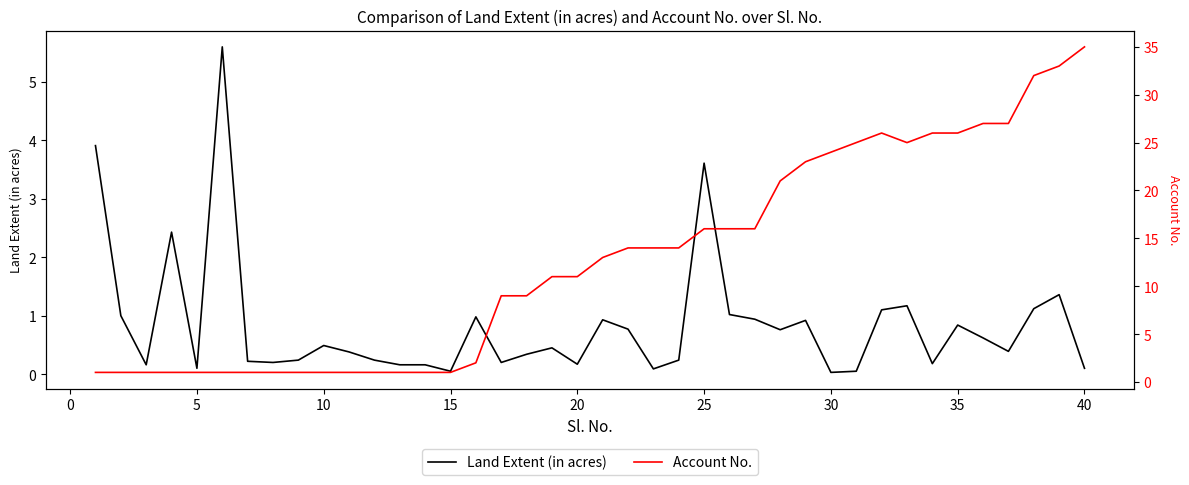

What is the maximum value for Land Extent (in acres)?

5.6